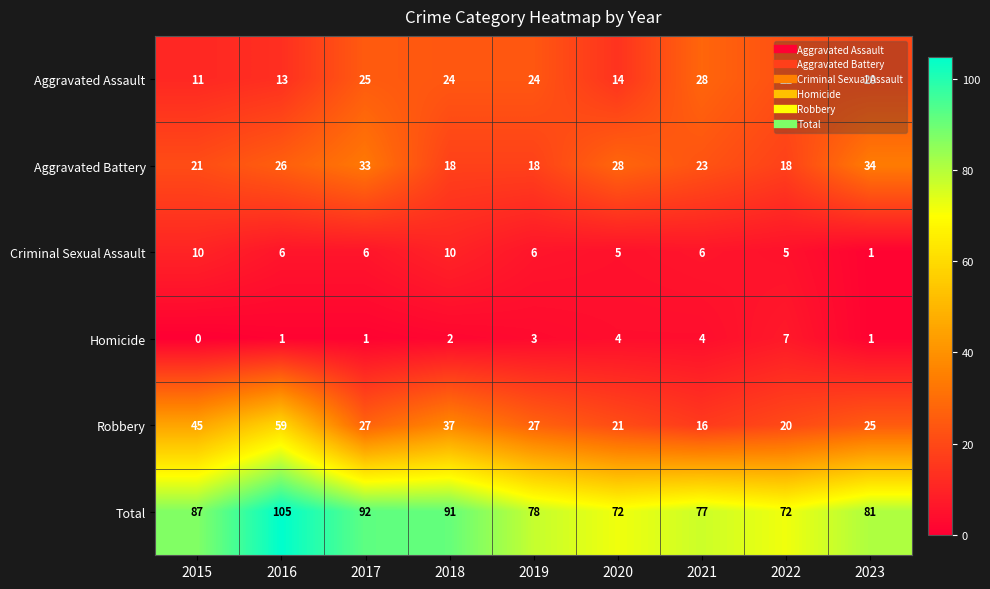

What is the difference between the highest and lowest values at 2016?

104